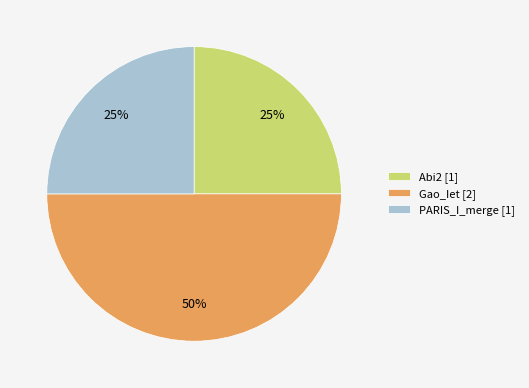

What is the ratio of the value at Abi2 [1] to the value at PARIS_I_merge [1]?

1.0